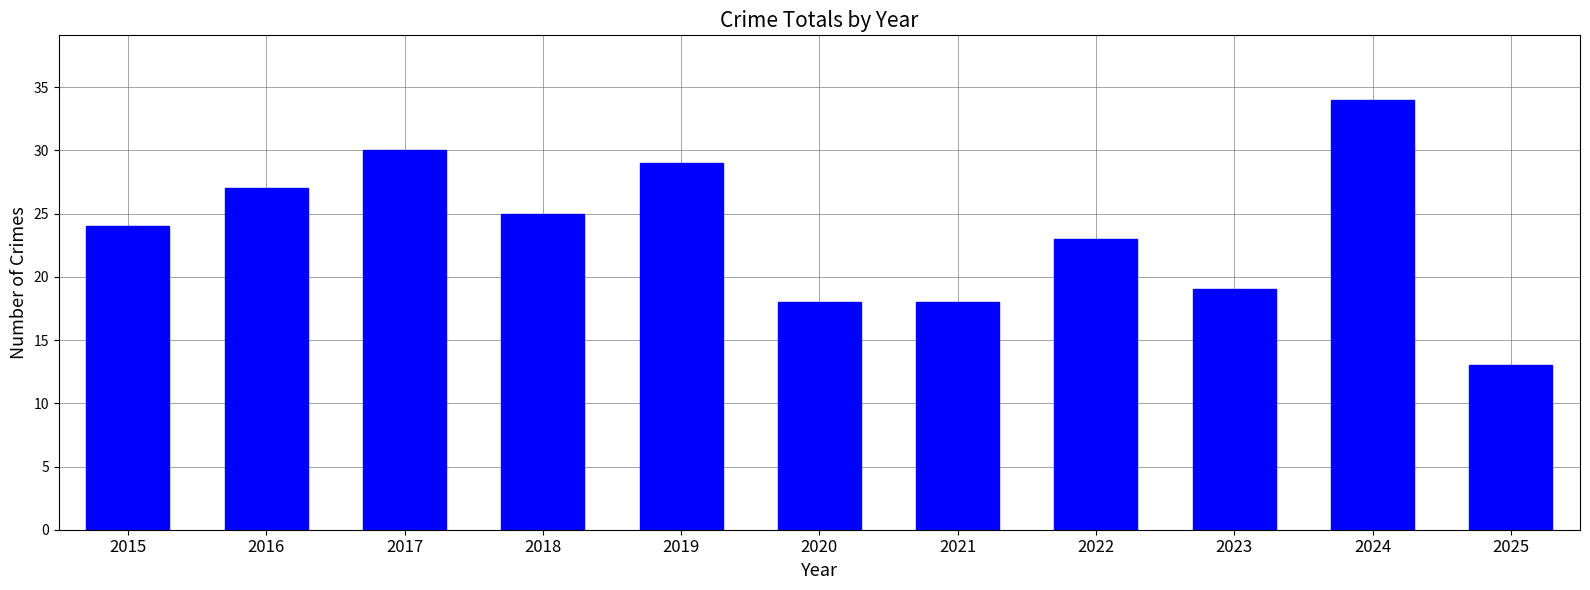

What is the value of the 9th bar from the left?

19